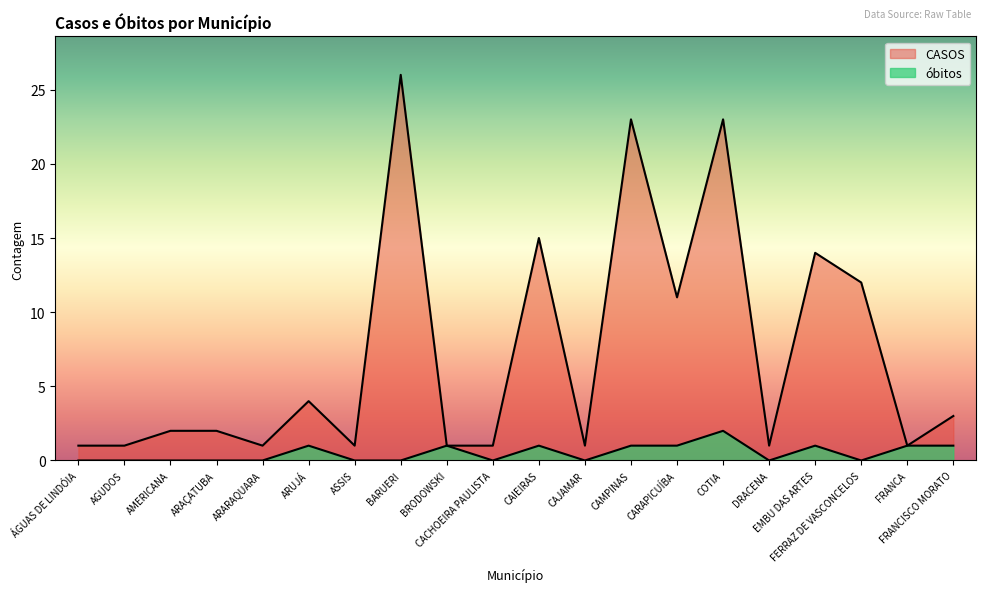

At FRANCA, list the series in order from smallest to largest.

CASOS, óbitos